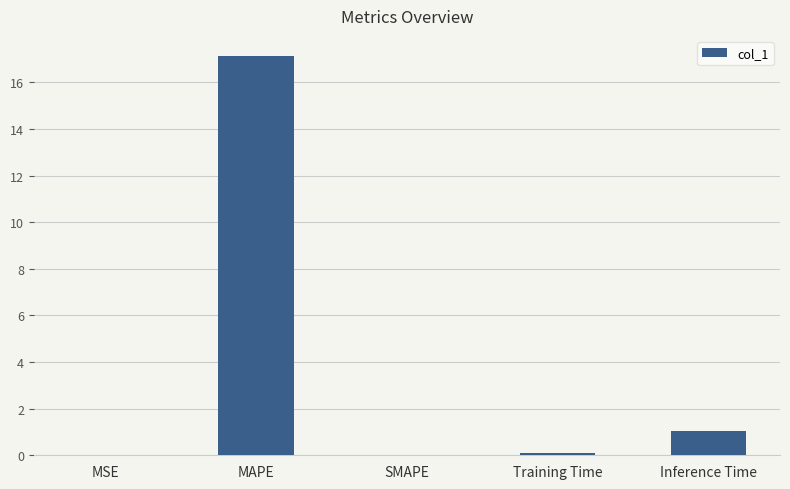

Which label corresponds to the largest value in the chart?

MAPE